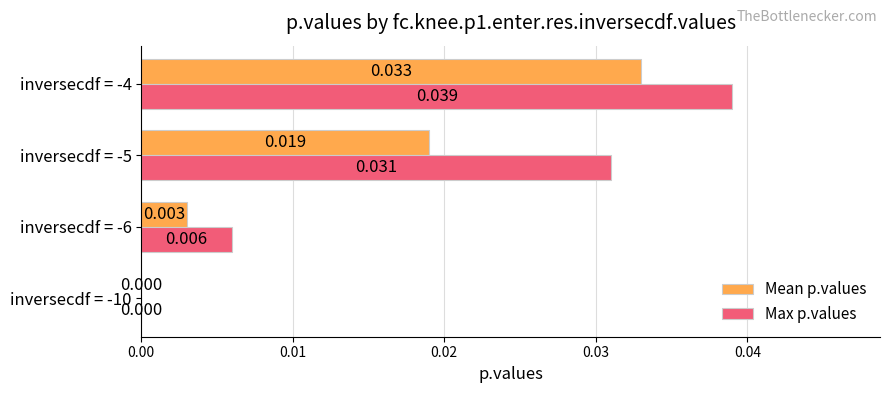

Which series has the largest total across all categories?

Max p.values